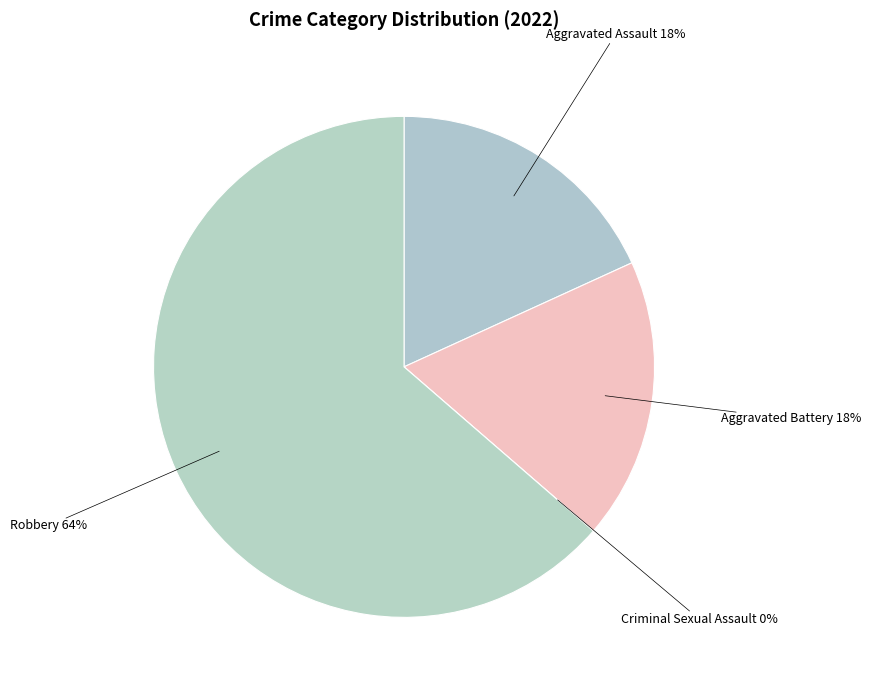

Which slice represents more than half of the pie?

Robbery